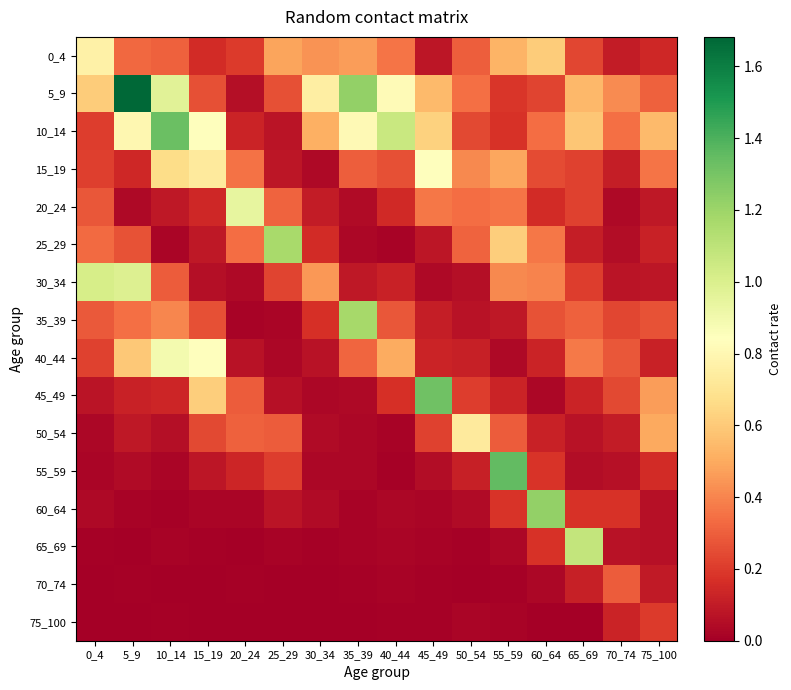

What is the difference between the highest and lowest values at 5_9?

1.7